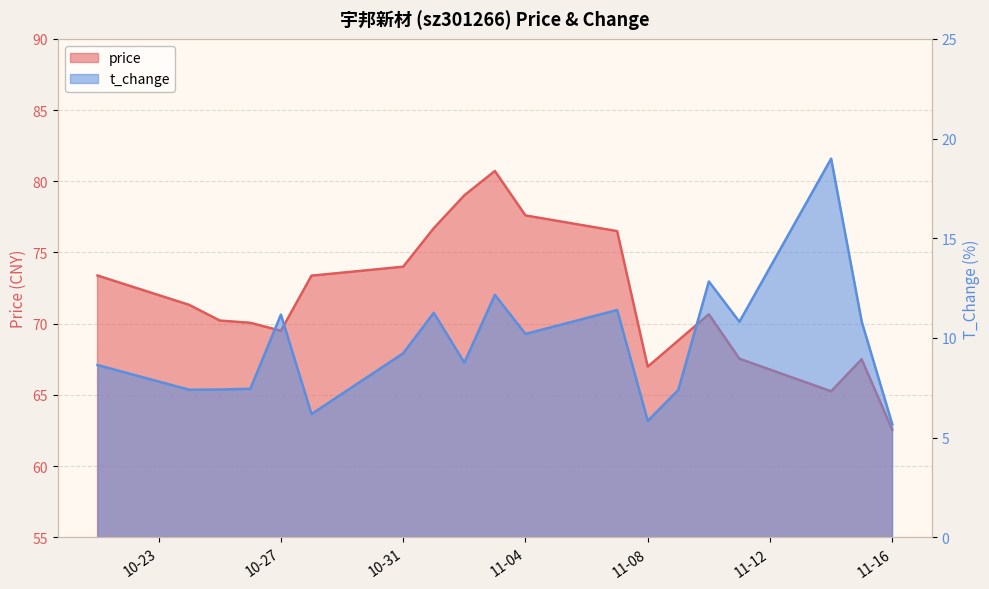

Where is price nearest to the value 71?

2022-10-24